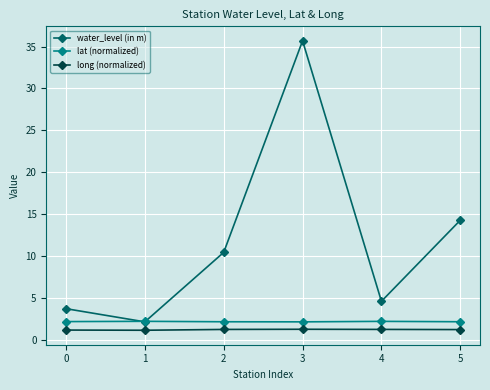

The lat (normalized) series shows 0.8 at 3. True or false?

False